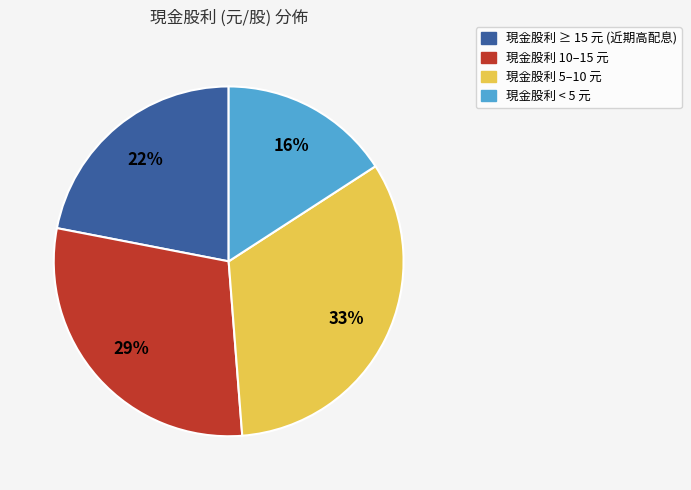

To the nearest percent, what is the average slice percentage?

25%